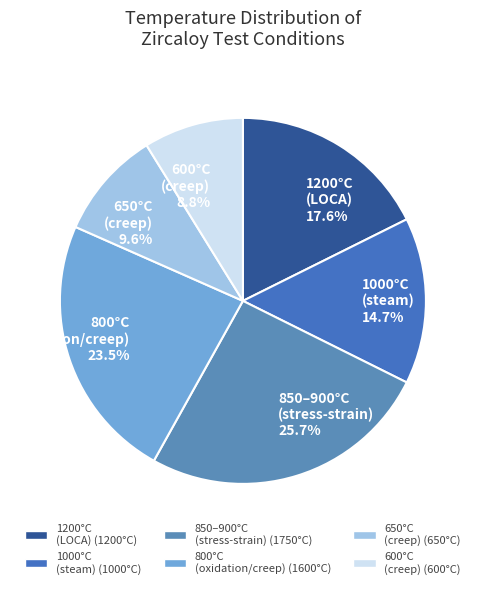

What portion of the pie excludes 1200°C (LOCA)?

82.4%